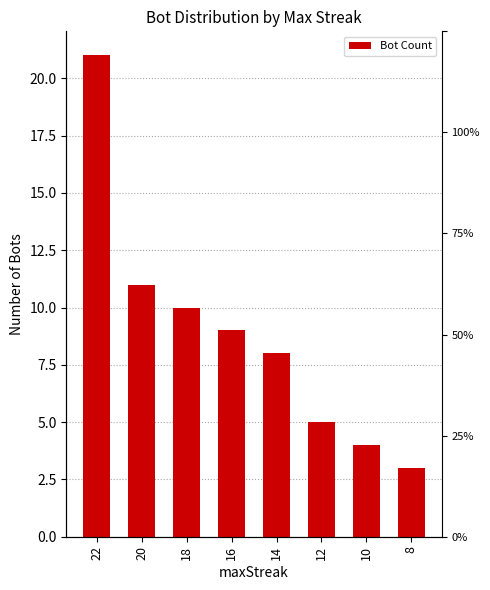

Reading left to right, what are all the values shown in this chart?

22=21	20=11	18=10	16=9	14=8	12=5	10=4	8=3